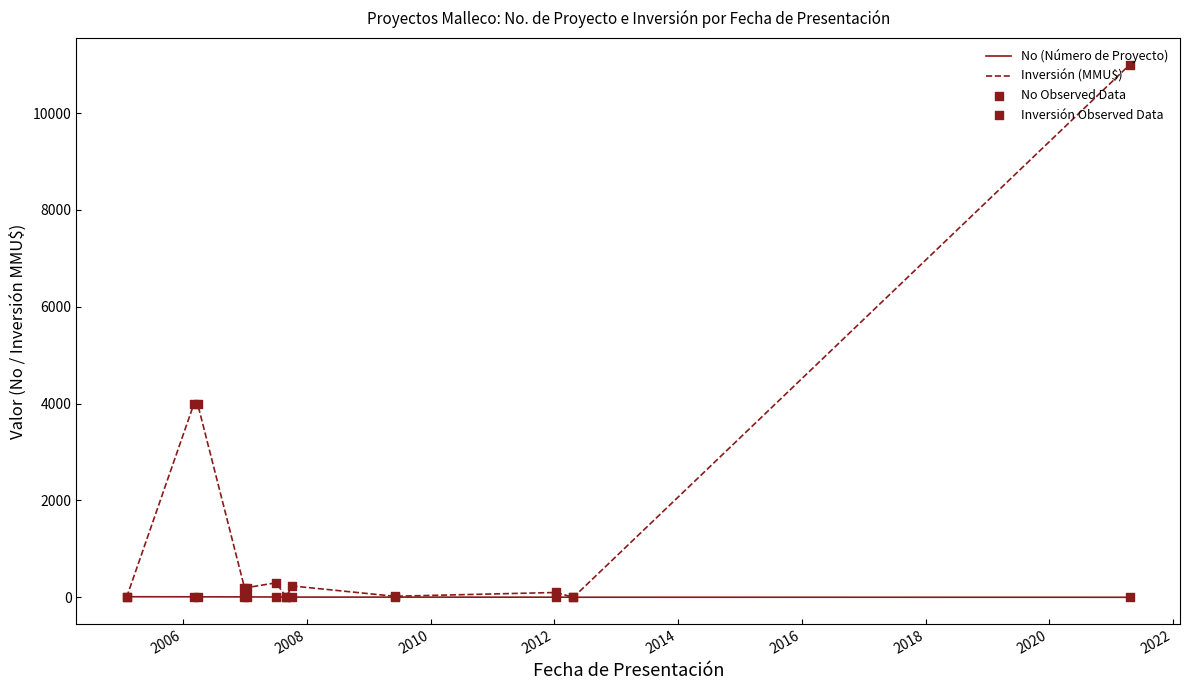

Which series has the largest total across all categories?

Inversión (MMU$)